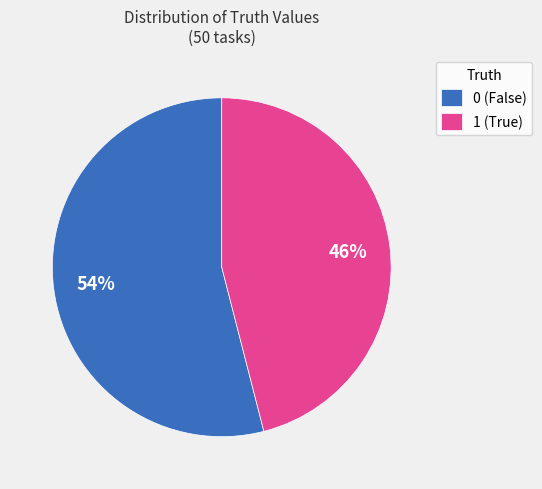

What percentage is the 1 slice, to the nearest percent?

46%